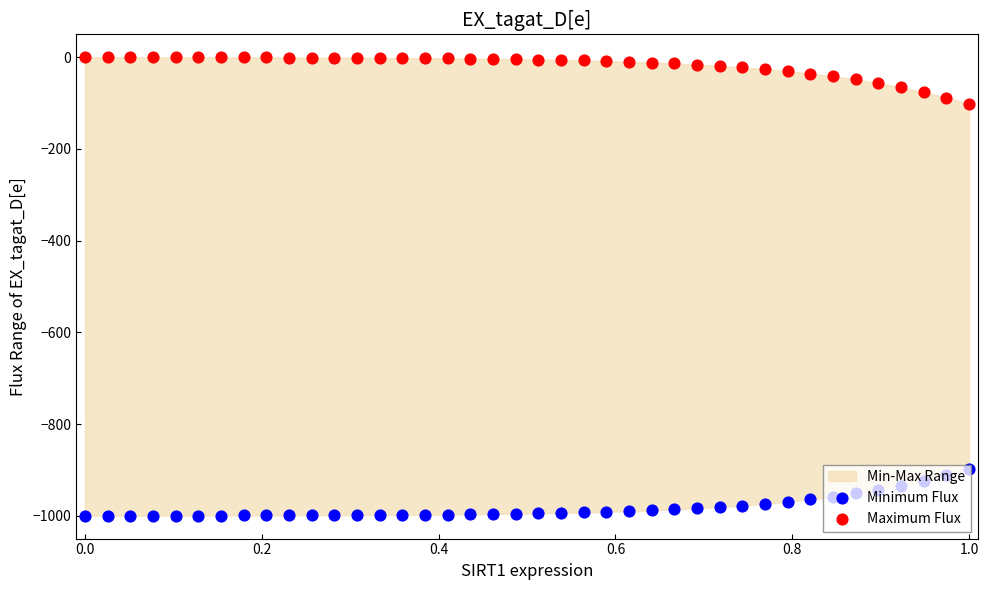

Is the value of Minimum Flux at 17 greater than the value of Maximum Flux at 19?

No